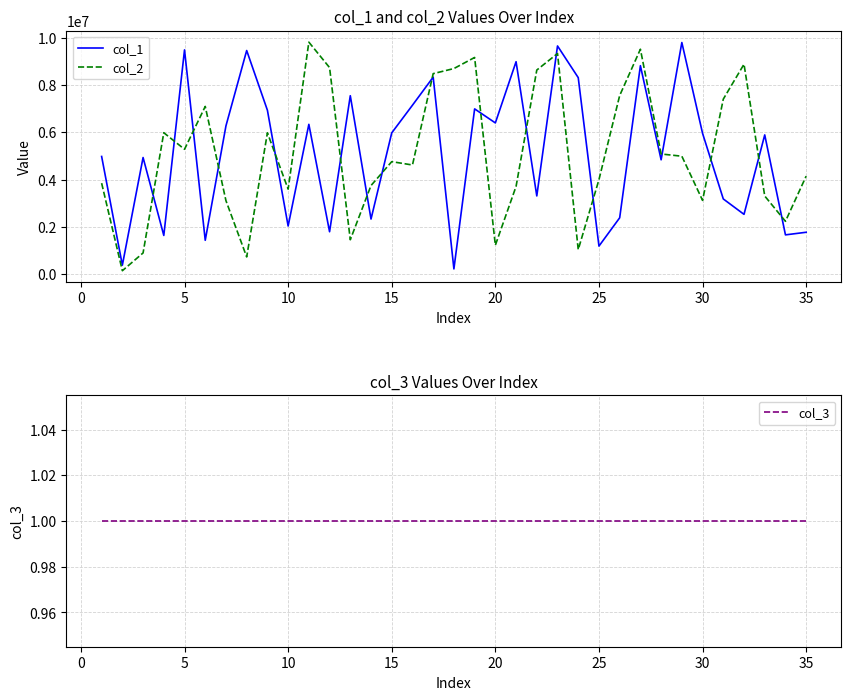

The value of col_1 at 15 is 5974588. True or false?

True